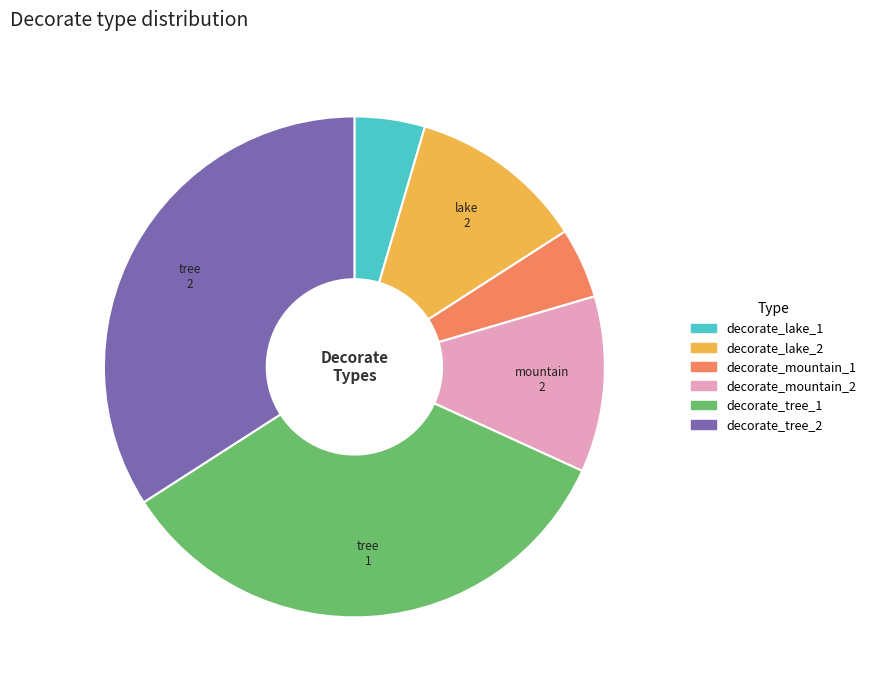

Combined, do decorate_lake_1 and decorate_tree_1 account for over 50%?

No